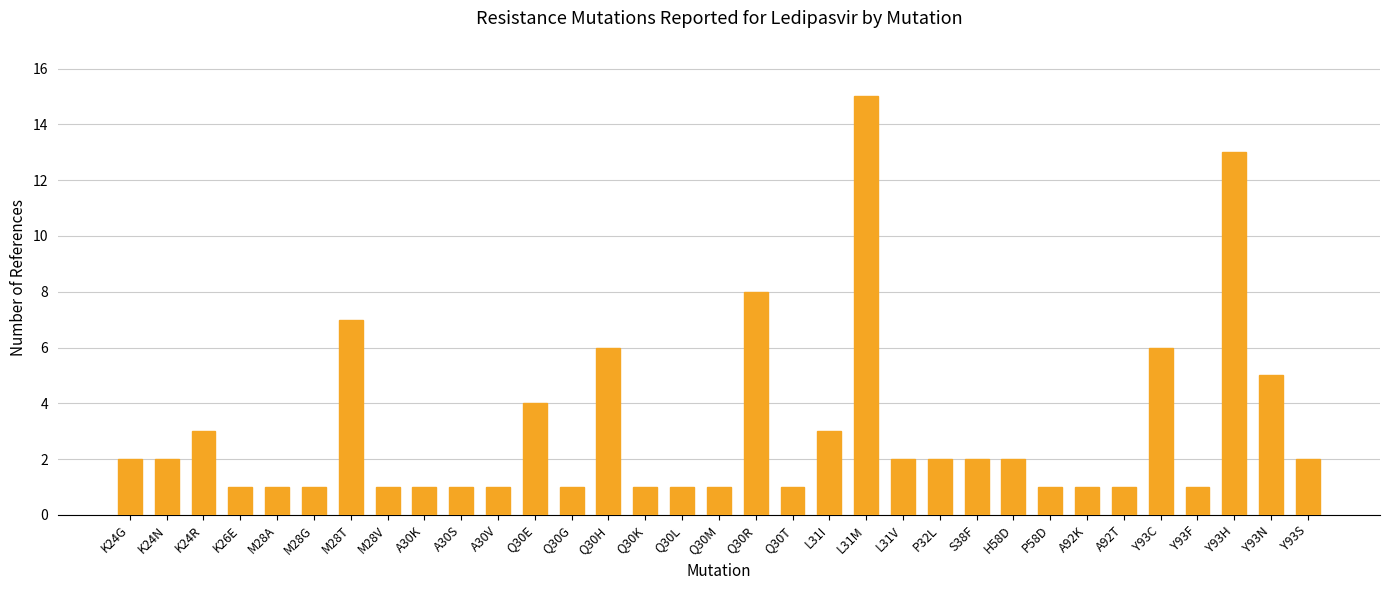

Count the number of categories in the chart.

33